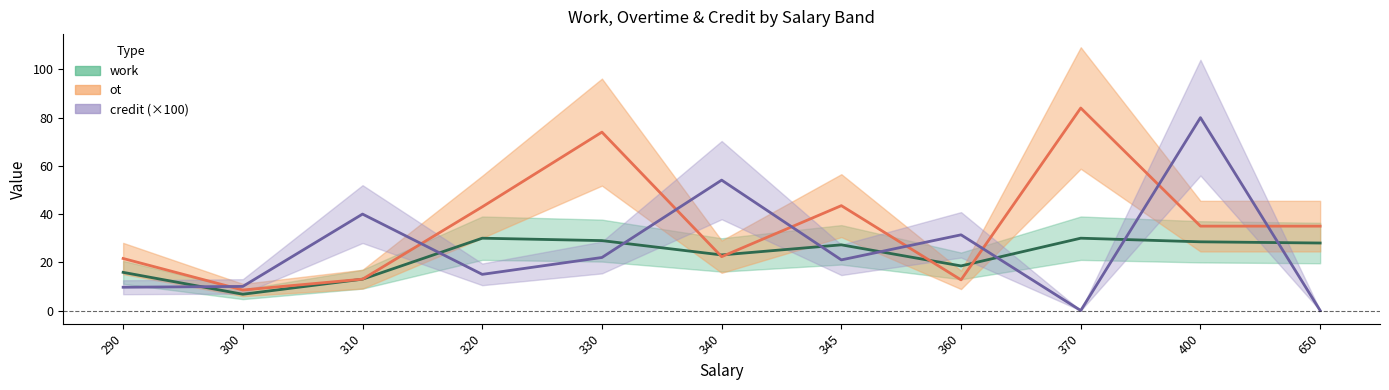

Rank the categories by credit value from lowest to highest.

370, 650, 290, 300, 320, 345, 330, 360, 310, 340, 400